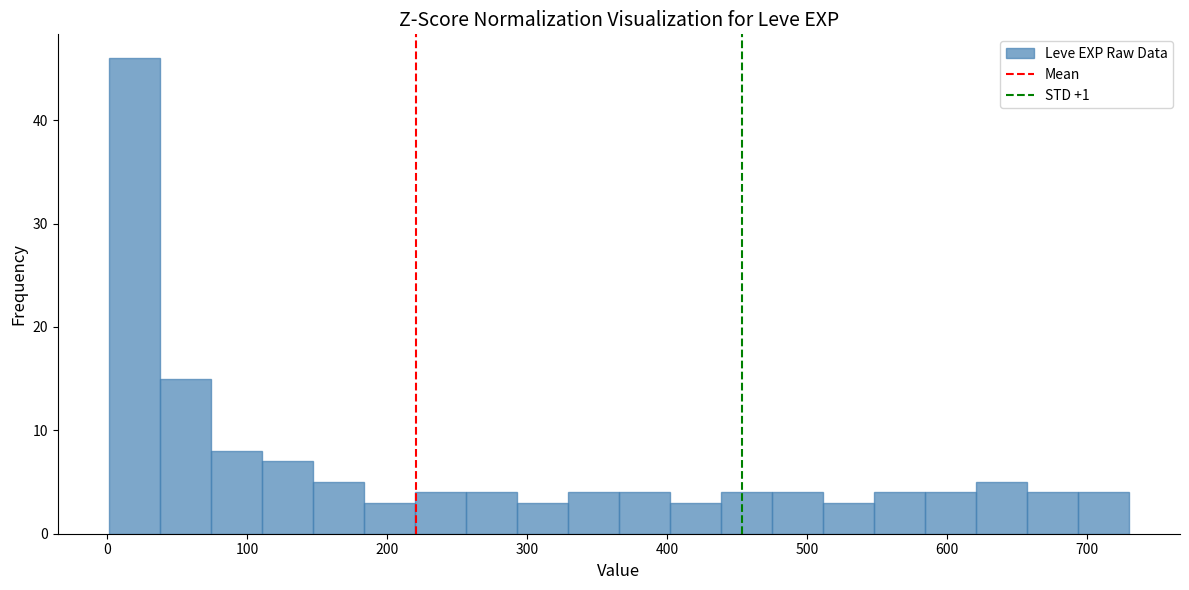

Read against the x-axis, roughly where is the centre of the tallest bar?

20